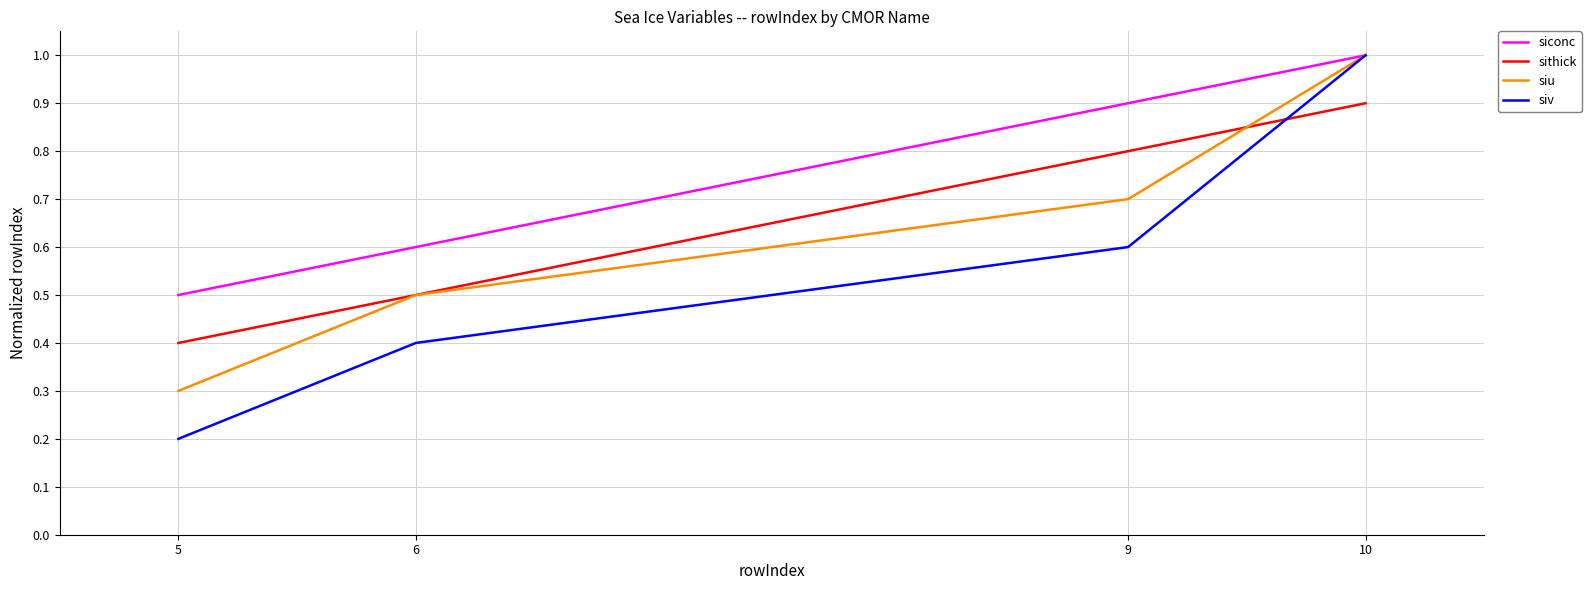

Which series has the largest total across all categories?

siconc